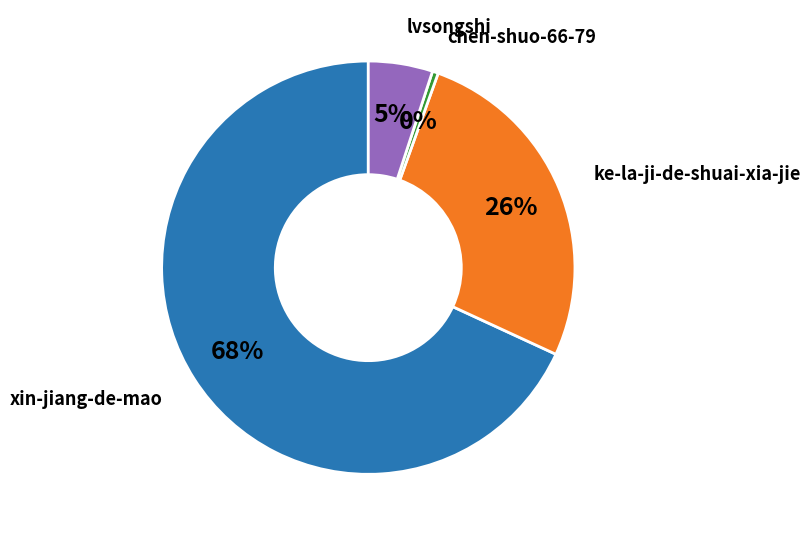

Is there any slice that represents more than half of the pie?

Yes